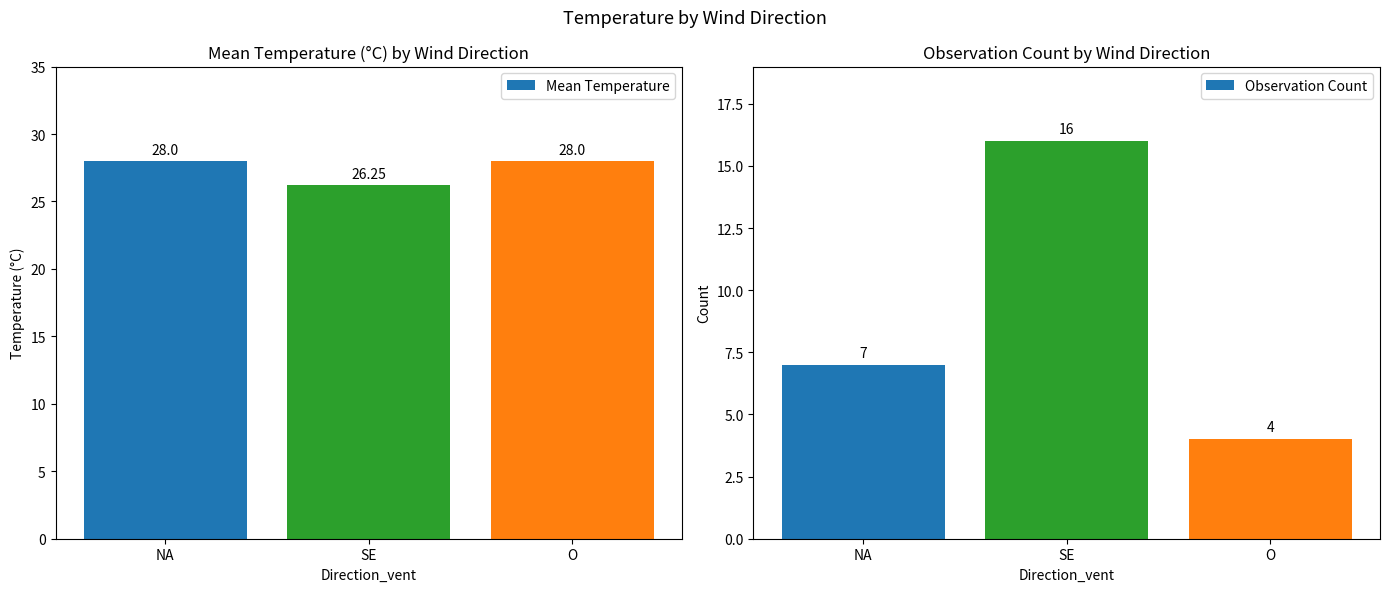

How many values in the Observation Count series are below 7?

1